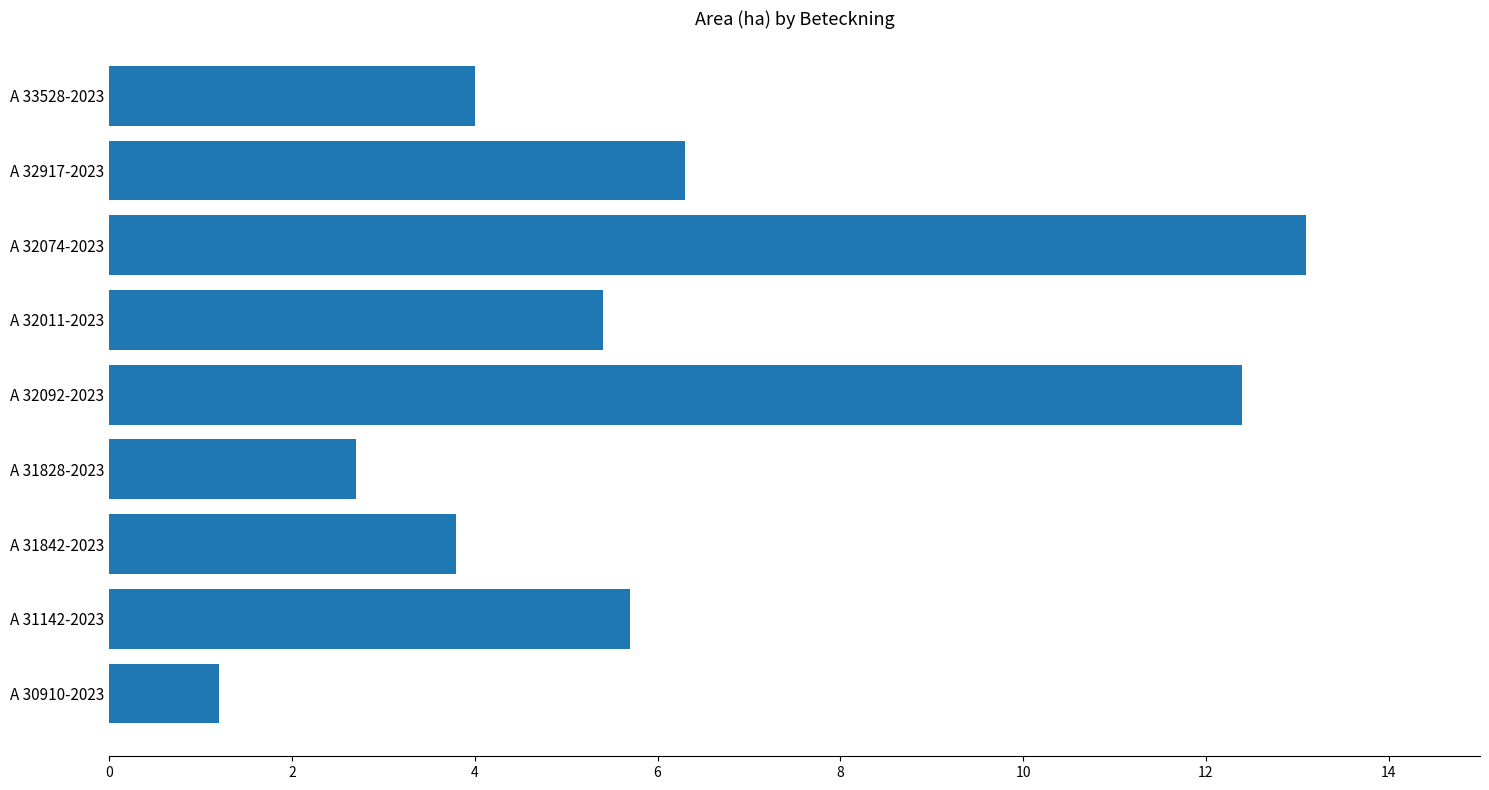

What is the change in value from A 30910-2023 to A 33528-2023?

+2.8